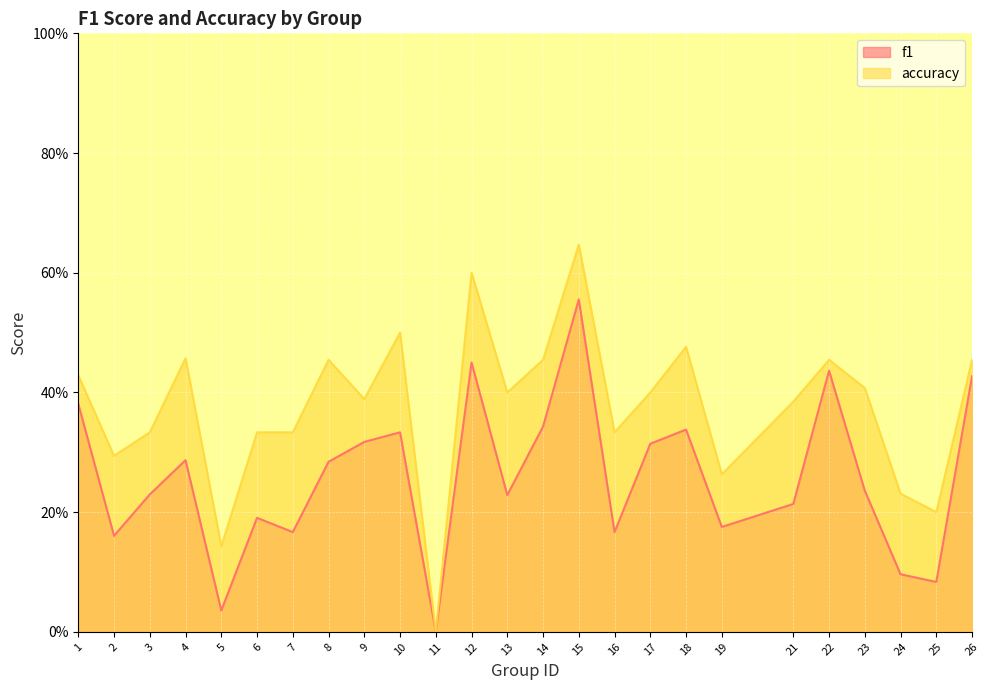

Reading left to right, transcribe all the data shown in this chart.

f1: 0.4	0.2	0.2	0.3	0.0	0.2	0.2	0.3	0.3	0.3	0.0	0.5	0.2	0.3	0.6	0.2	0.3	0.3	0.2	0.2	0.4	0.2	0.1	0.1	0.4
accuracy: 0.4	0.3	0.3	0.5	0.1	0.3	0.3	0.5	0.4	0.5	0.0	0.6	0.4	0.5	0.6	0.3	0.4	0.5	0.3	0.4	0.5	0.4	0.2	0.2	0.5